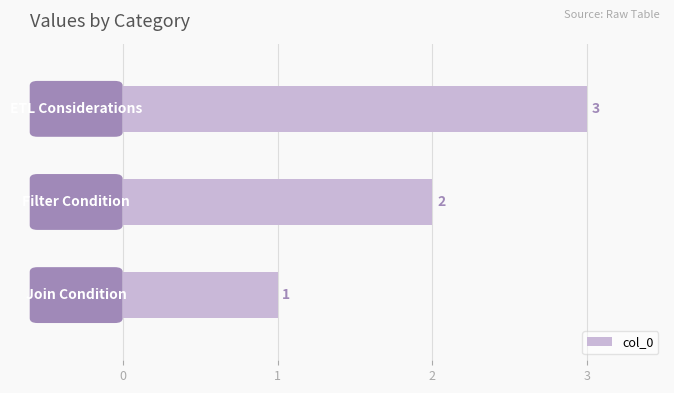

What is the average value?

2